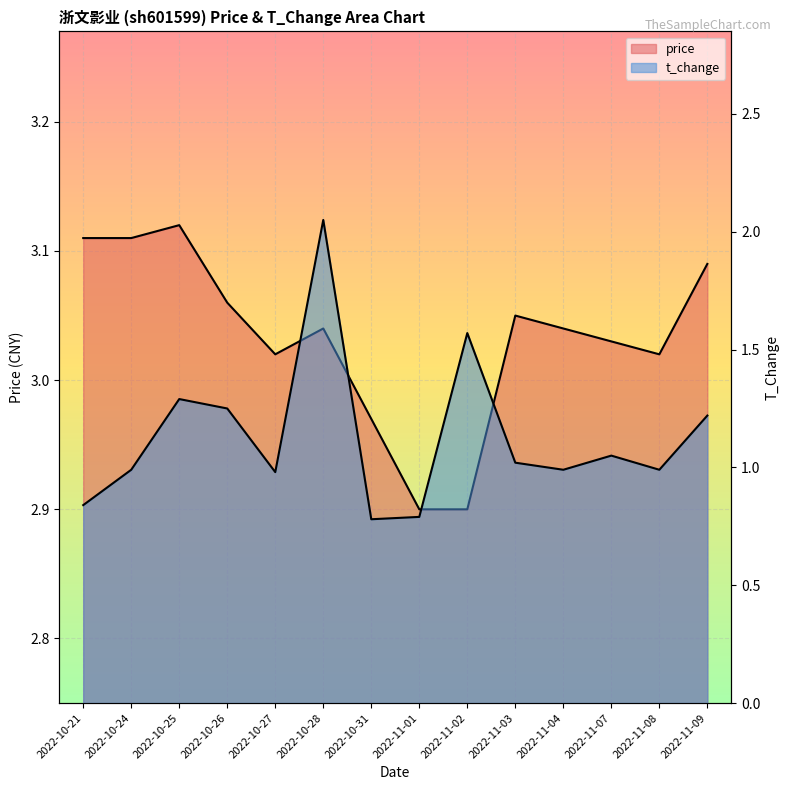

Rank the categories by t_change value from lowest to highest.

2022-10-31, 2022-11-01, 2022-10-21, 2022-10-27, 2022-10-24, 2022-11-04, 2022-11-08, 2022-11-03, 2022-11-07, 2022-11-09, 2022-10-26, 2022-10-25, 2022-11-02, 2022-10-28